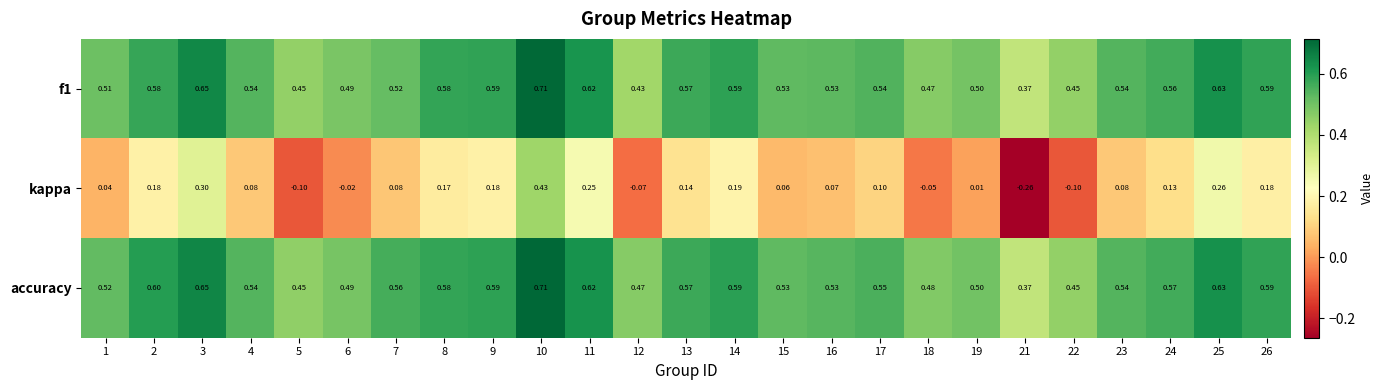

Between 11 and 16, which series saw the biggest shift?

kappa